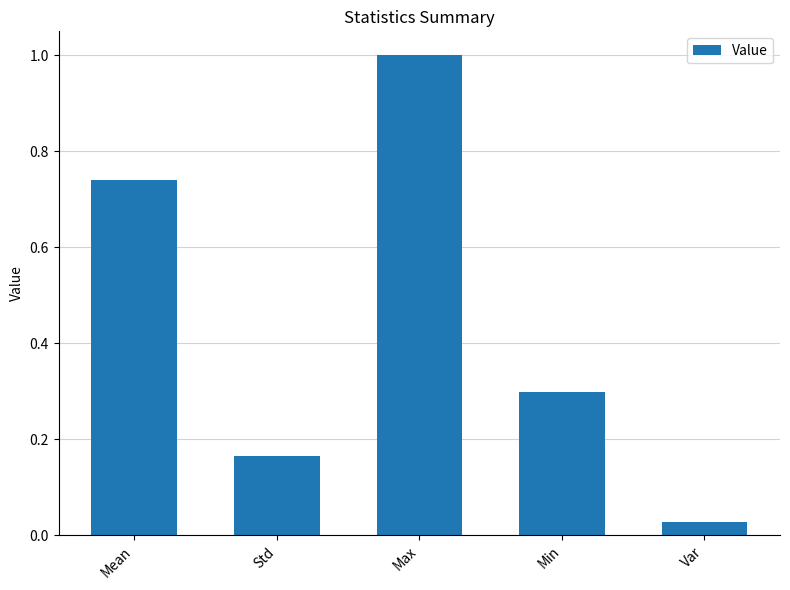

Are the bars horizontal?

No